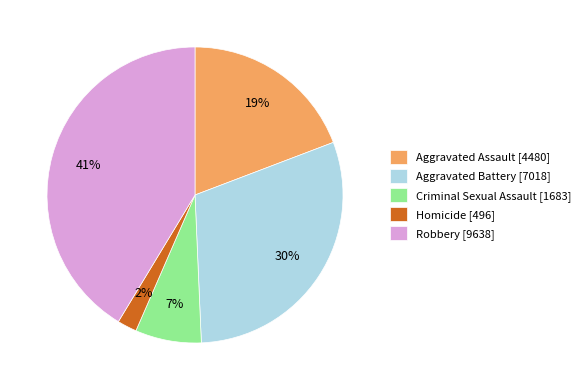

Between Criminal Sexual Assault [1683] and Aggravated Battery [7018], which is larger?

Aggravated Battery [7018]